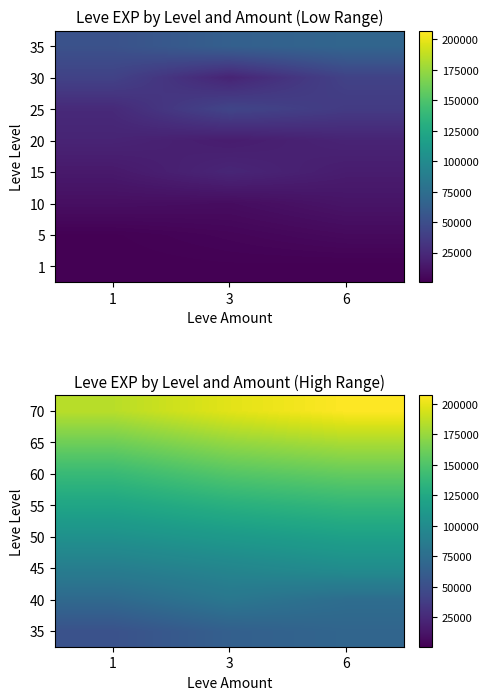

What is the total value across all series at 1?

925960